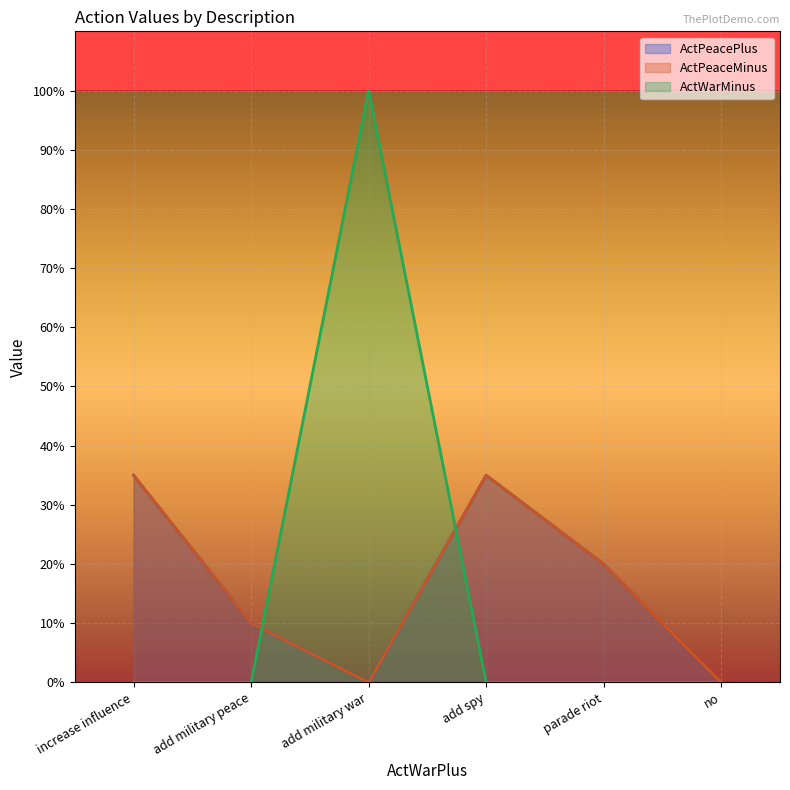

Between which two adjacent categories do ActWarMinus and ActPeacePlus first intersect?

add military peace and add military war